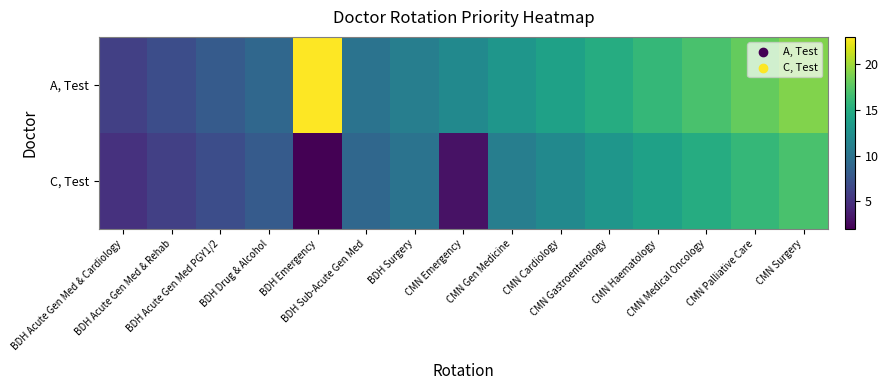

Rank the series at BDH Surgery from highest to lowest value.

A, Test, C, Test